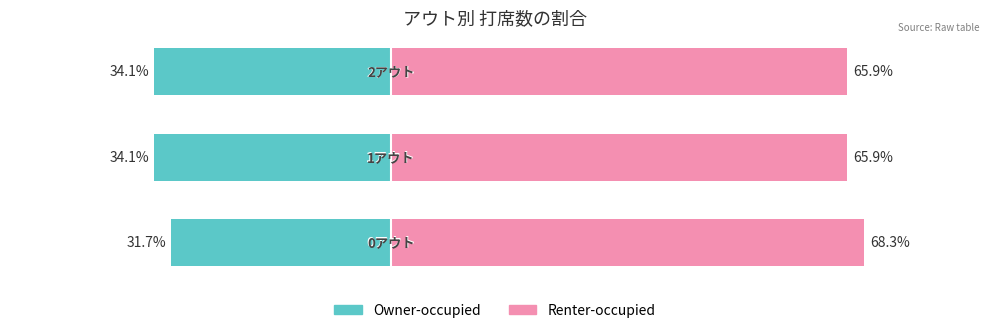

True or false: Owner-occupied has a value of -10.1 at 0.

False